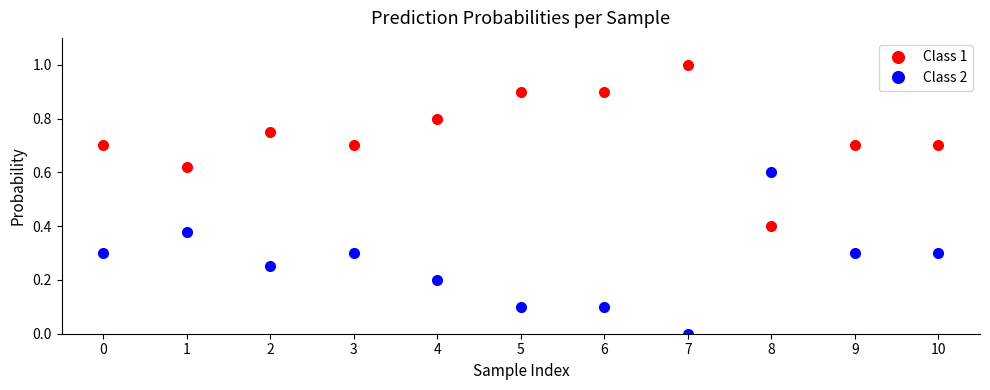

True or false: Class 2 and Class 1 cross at least once.

True